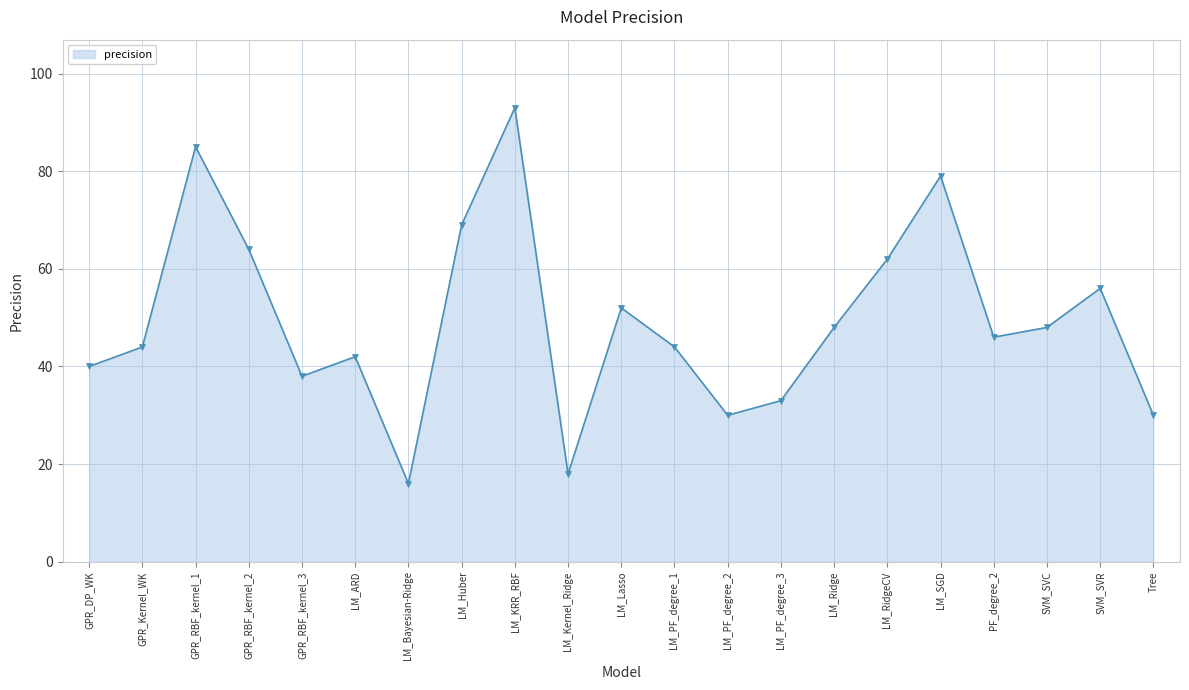

What is the average value?

49